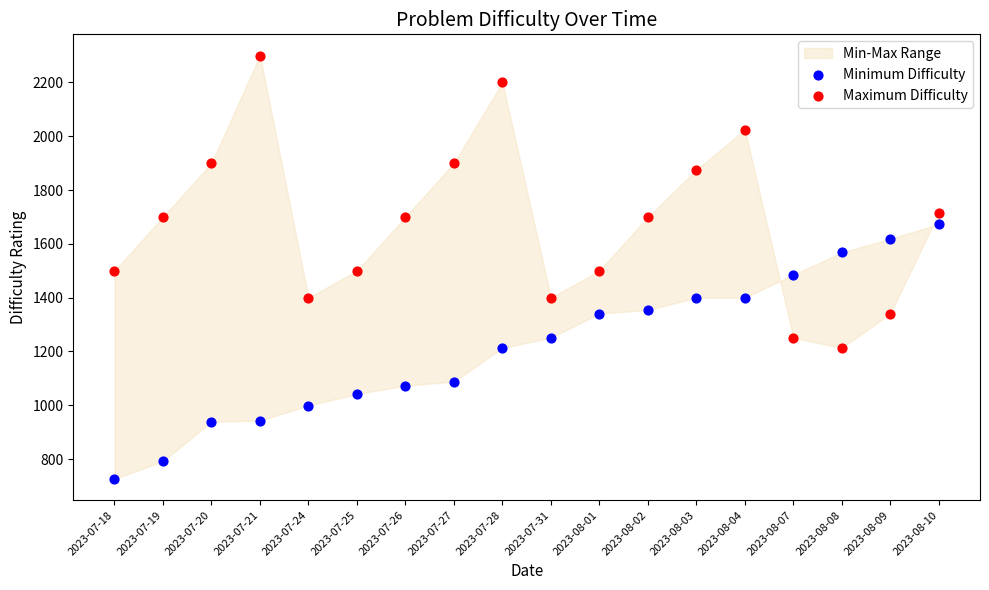

Across all data points, what is the range of Y values (max minus min)?

1574